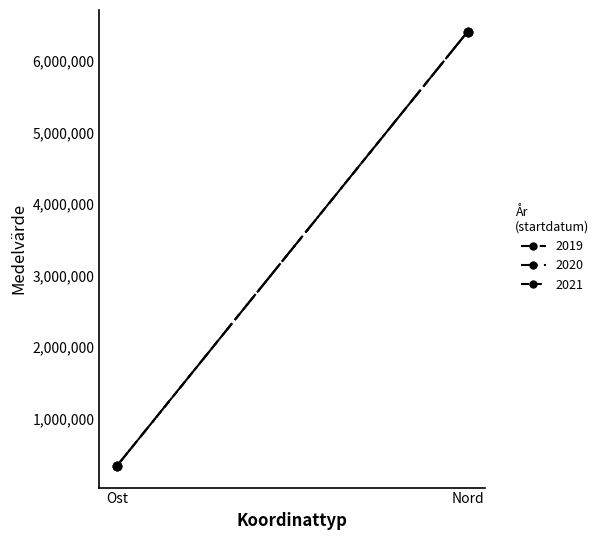

What is the label of the 1st point from the right?

Nord